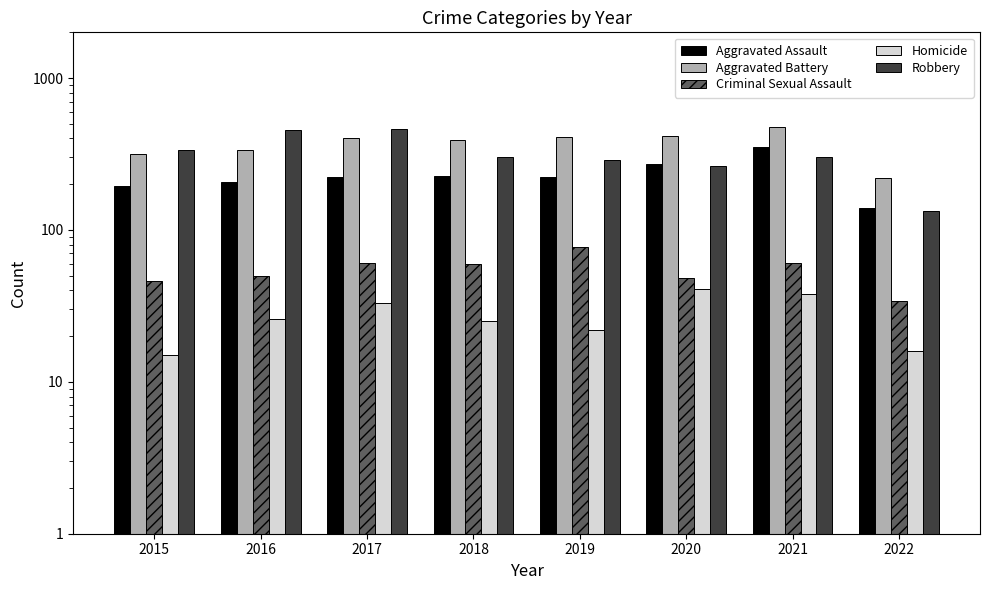

Reading left to right, extract all data points from this chart.

Aggravated Assault: 2015=194	2016=206	2017=224	2018=225	2019=223	2020=273	2021=353	2022=139
Aggravated Battery: 2015=316	2016=336	2017=400	2018=389	2019=407	2020=416	2021=479	2022=221
Criminal Sexual Assault: 2015=46	2016=50	2017=61	2018=60	2019=77	2020=48	2021=61	2022=34
Homicide: 2015=15	2016=26	2017=33	2018=25	2019=22	2020=41	2021=38	2022=16
Robbery: 2015=337	2016=454	2017=460	2018=301	2019=287	2020=263	2021=300	2022=134